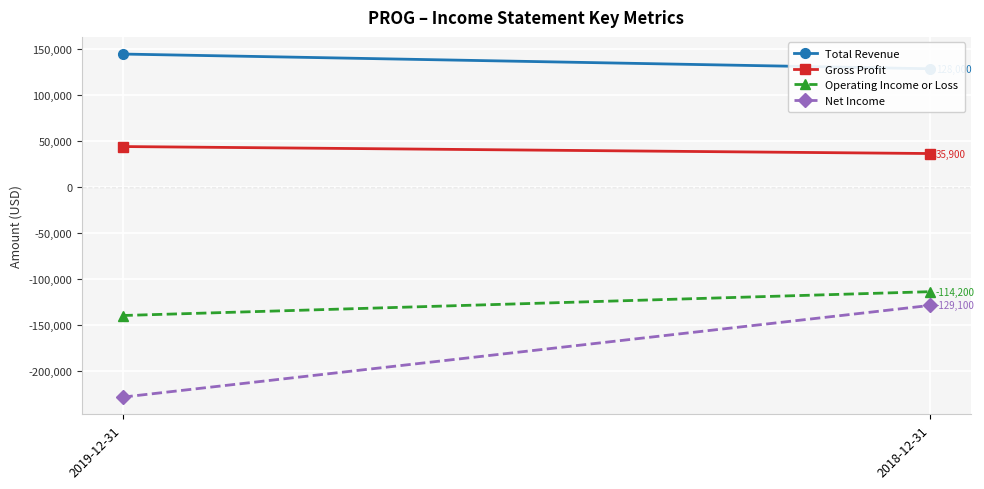

What is the label of the 1st point from the right?

2018-12-31